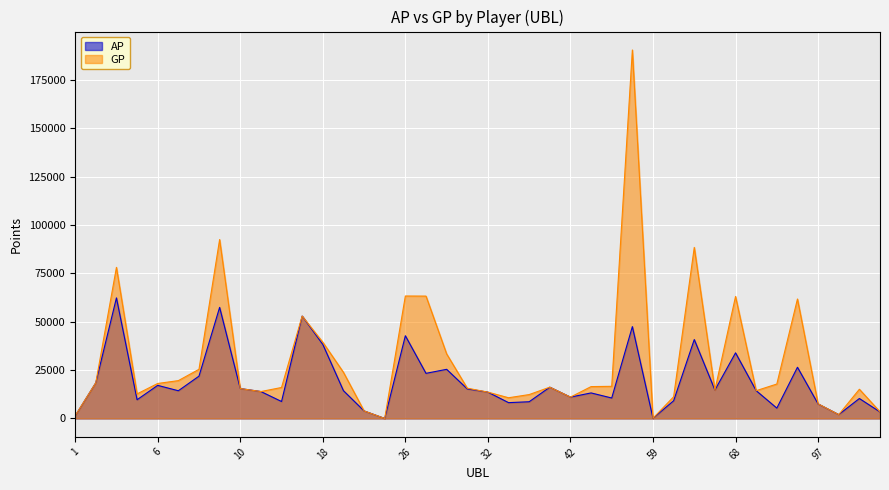

How many positive values does the AP series have?

39